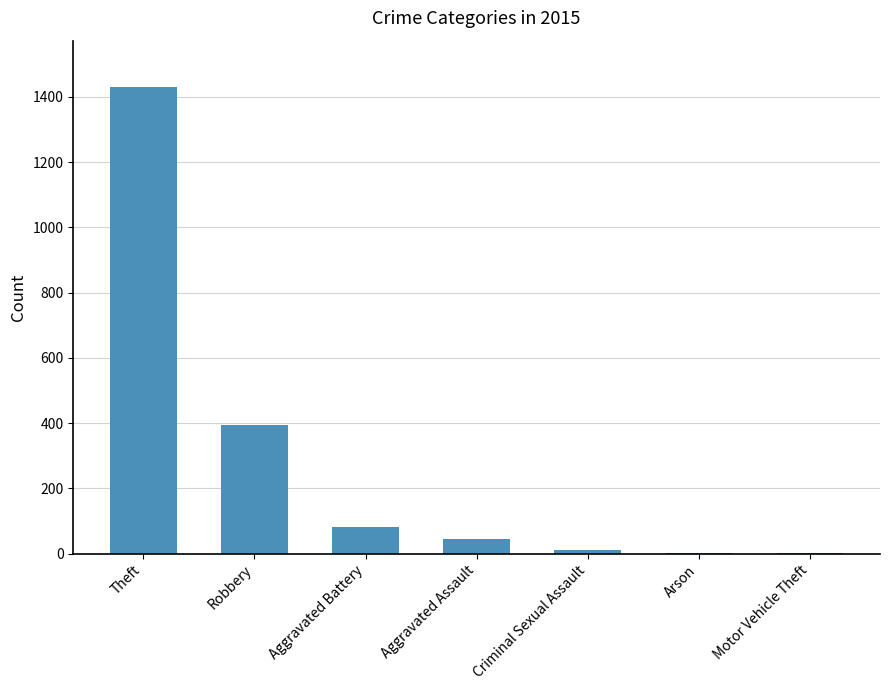

Which category has the highest value across all series?

Theft